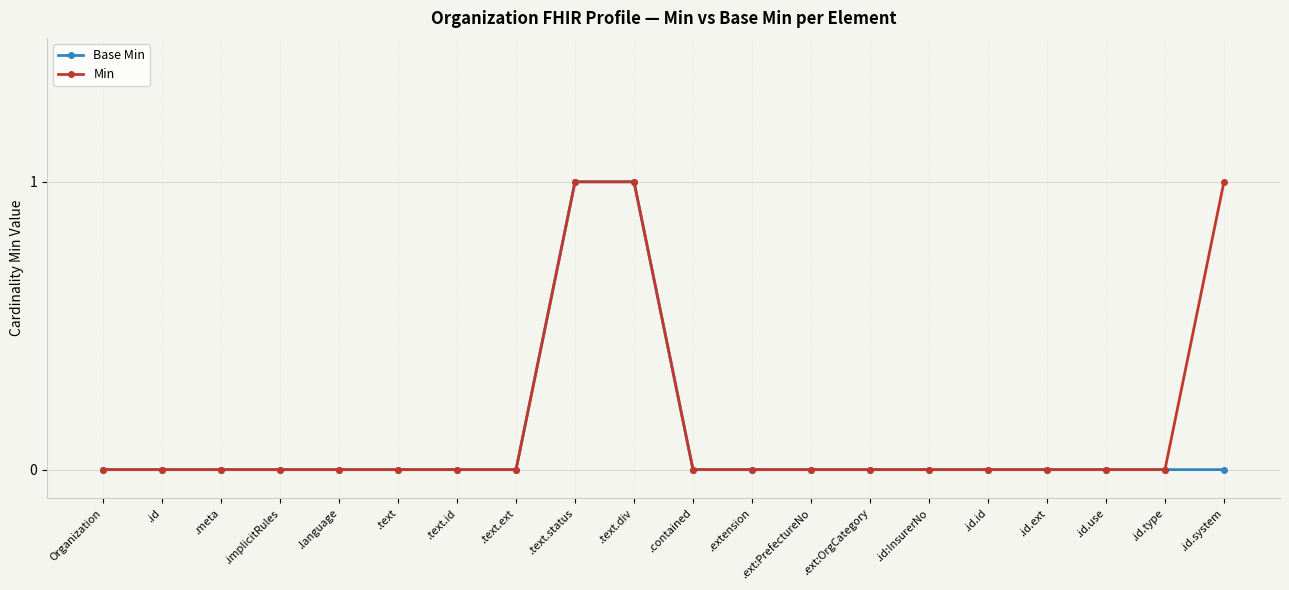

Reading left to right, extract all data points from this chart.

Base Min: Organization=0	.id=0	.meta=0	.implicitRules=0	.language=0	.text=0	.text.id=0	.text.ext=0	.text.status=1	.text.div=1	.contained=0	.extension=0	.ext:PrefectureNo=0	.ext:OrgCategory=0	.id:InsurerNo=0	.id.id=0	.id.ext=0	.id.use=0	.id.type=0	.id.system=0
Min: Organization=0	.id=0	.meta=0	.implicitRules=0	.language=0	.text=0	.text.id=0	.text.ext=0	.text.status=1	.text.div=1	.contained=0	.extension=0	.ext:PrefectureNo=0	.ext:OrgCategory=0	.id:InsurerNo=0	.id.id=0	.id.ext=0	.id.use=0	.id.type=0	.id.system=1